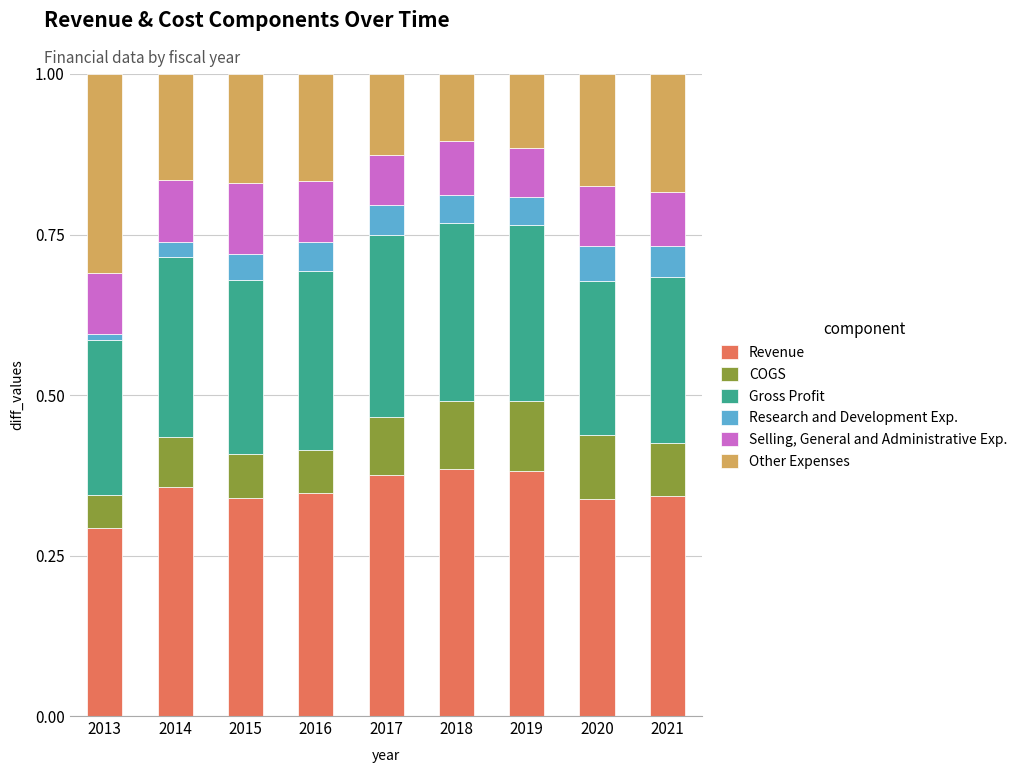

Does the chart contain any negative values?

No